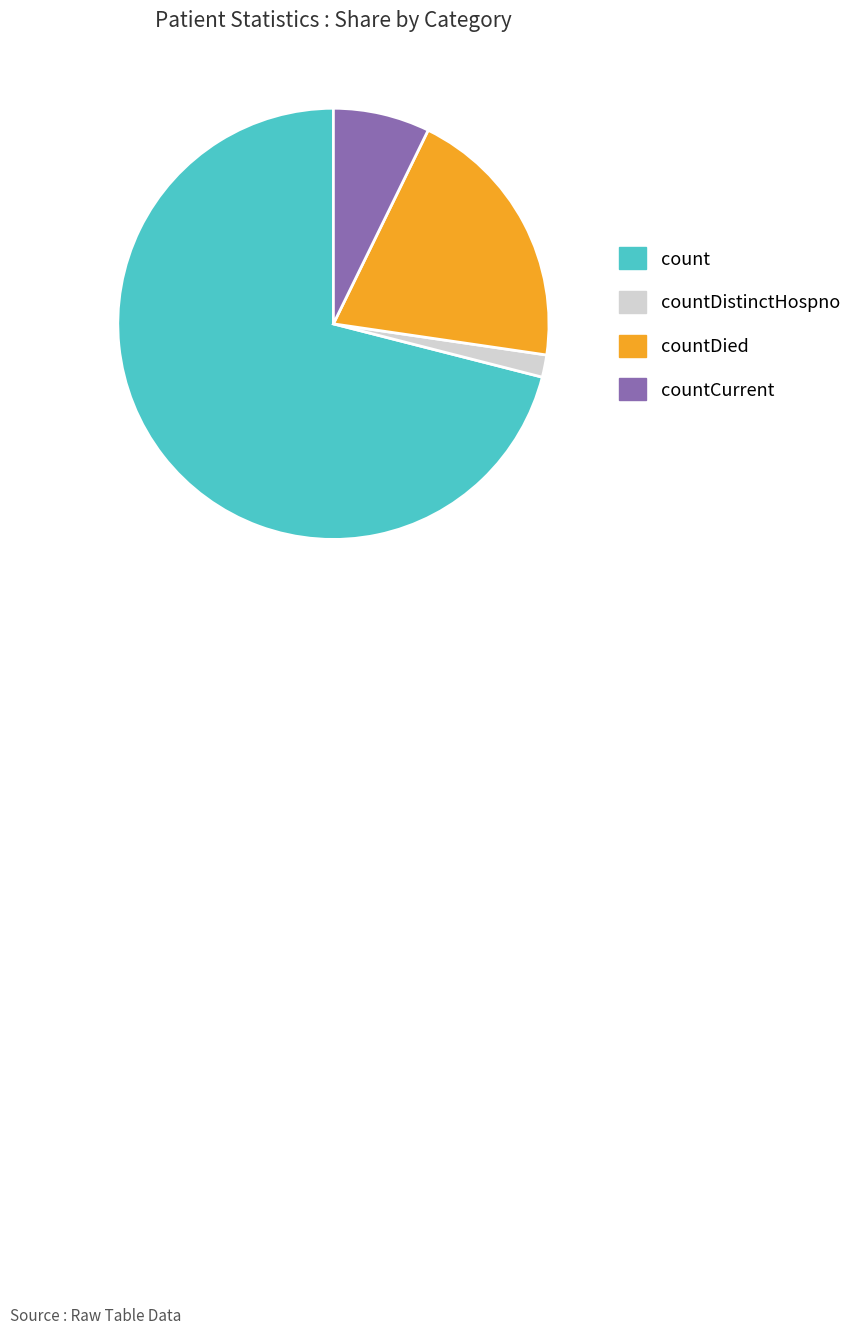

Which slice is the largest?

count